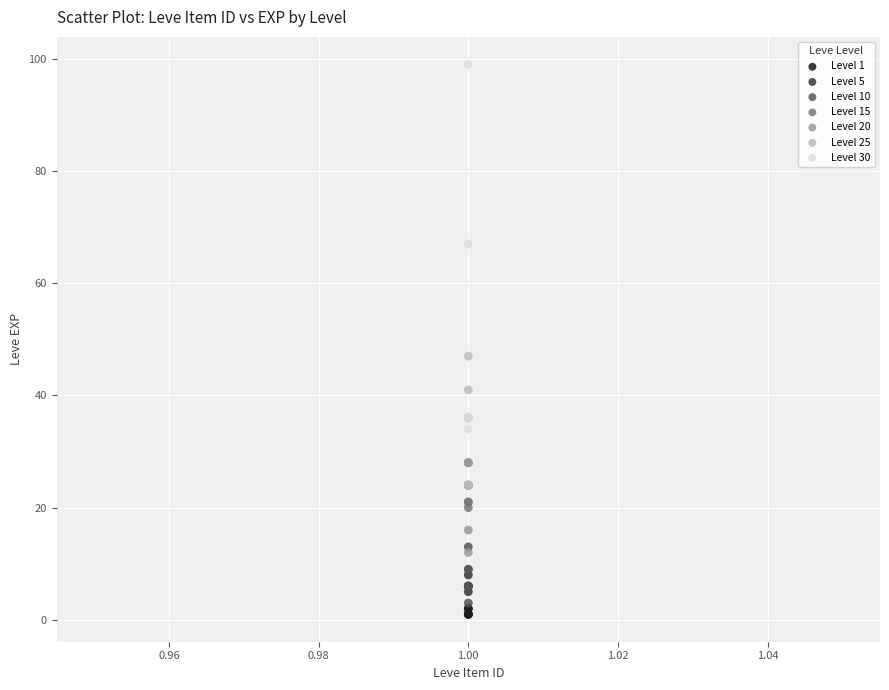

Which series has the widest spread of Y values?

Level 30